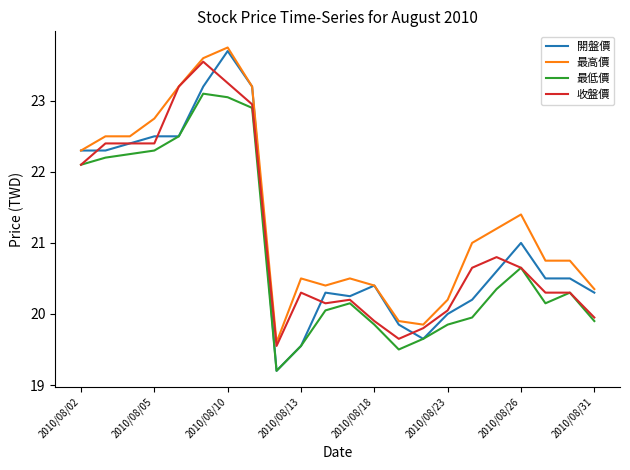

What is the smallest value displayed?

19.2